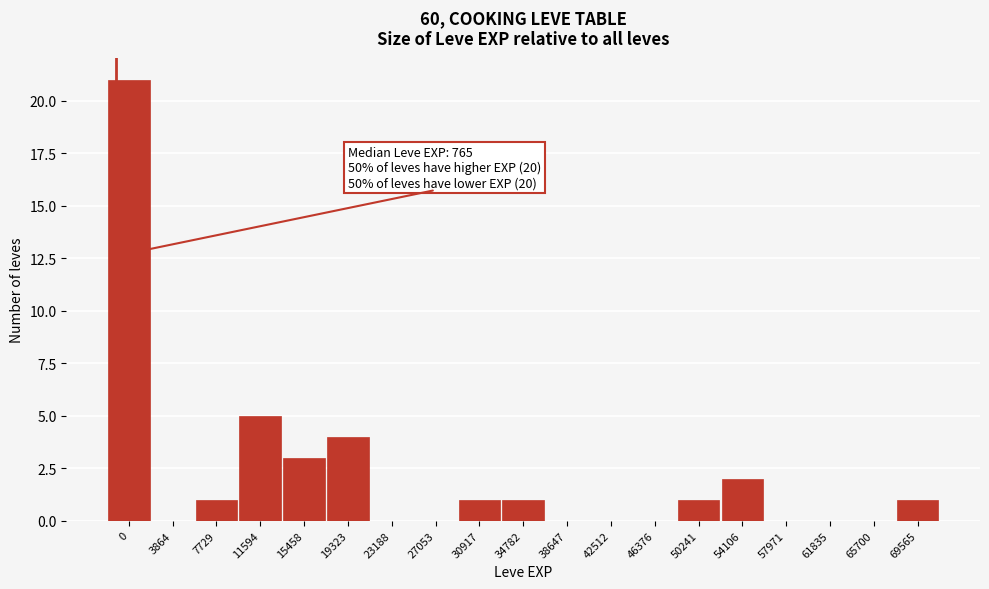

Reading left to right, what are all the values shown in this chart?

0=21	3864=0	7729=1	11594=5	15458=3	19323=4	23188=0	27053=0	30917=1	34782=1	38647=0	42512=0	46376=0	50241=1	54106=2	57971=0	61835=0	65700=0	69565=1